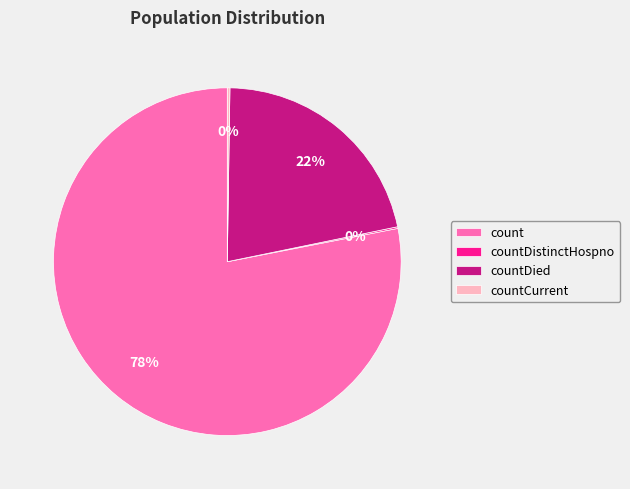

Combined, do count and countDied account for over 50%?

Yes